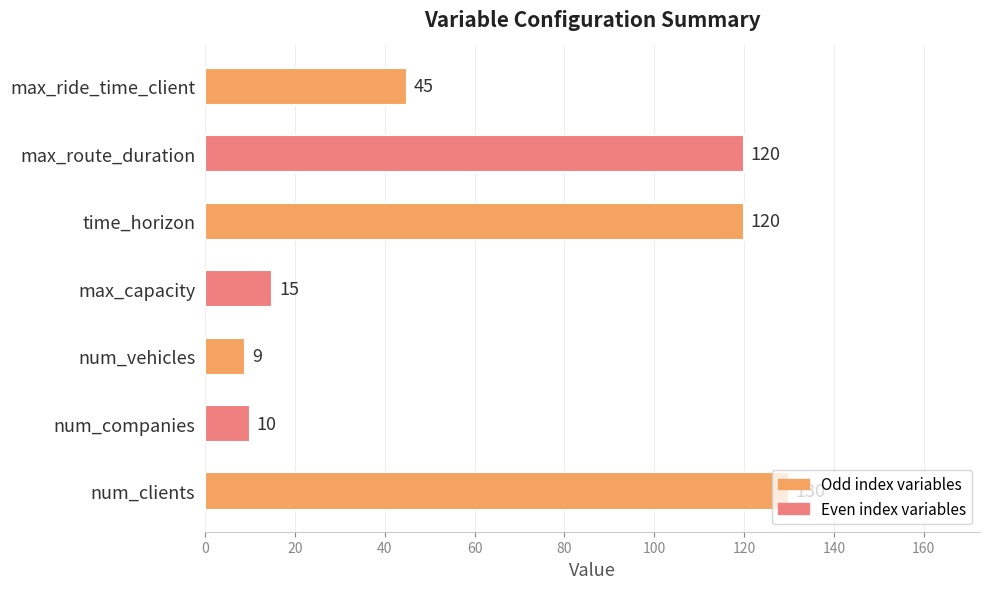

What is the sum of all values?

449